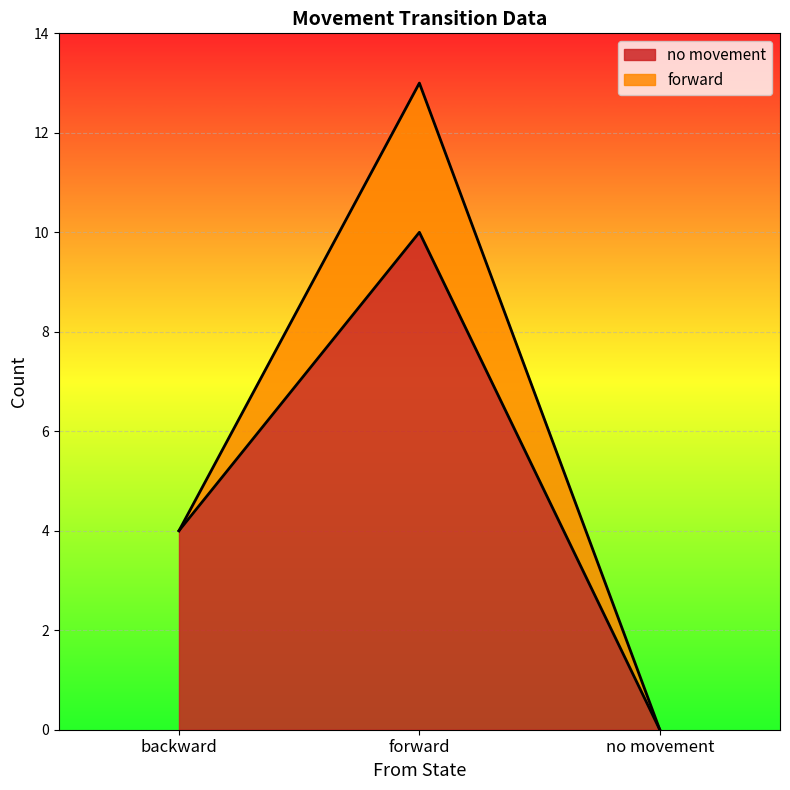

What is the maximum value shown in the chart?

10